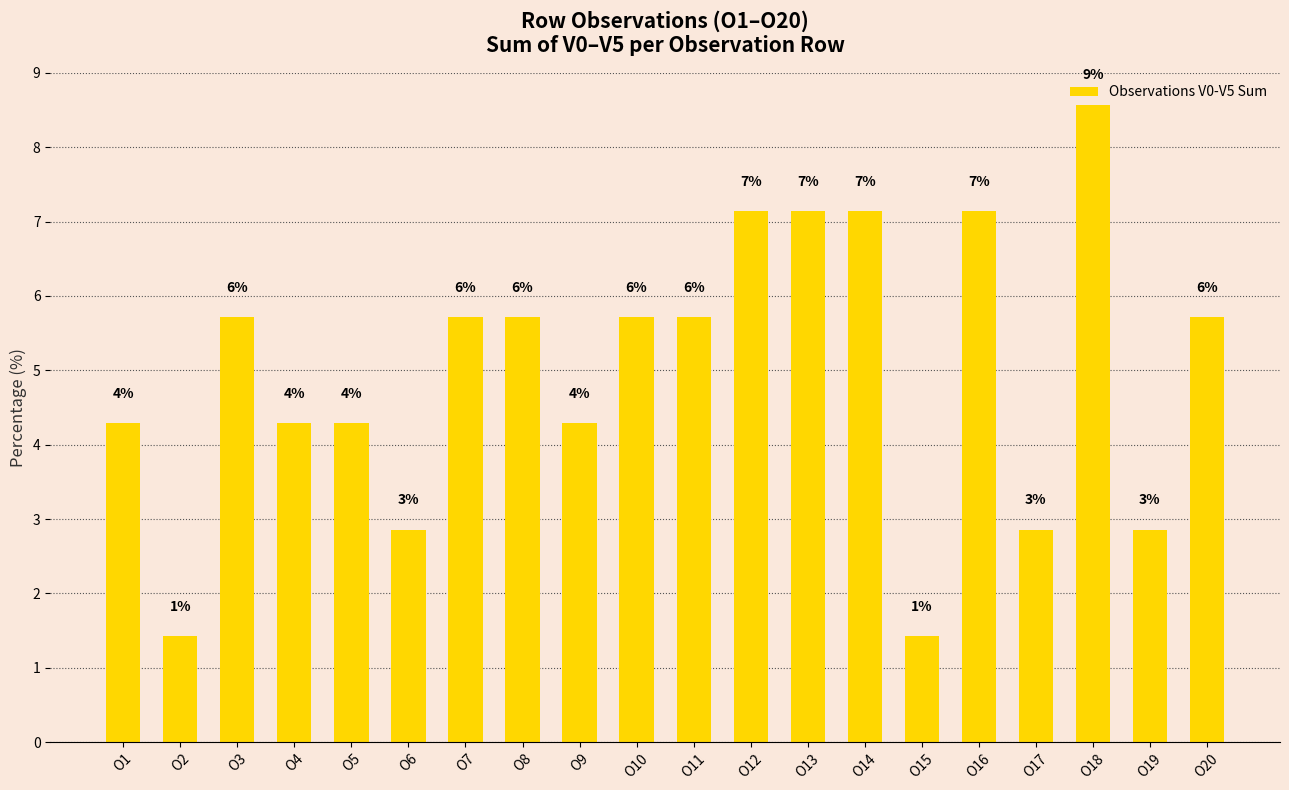

Are the bars horizontal?

No